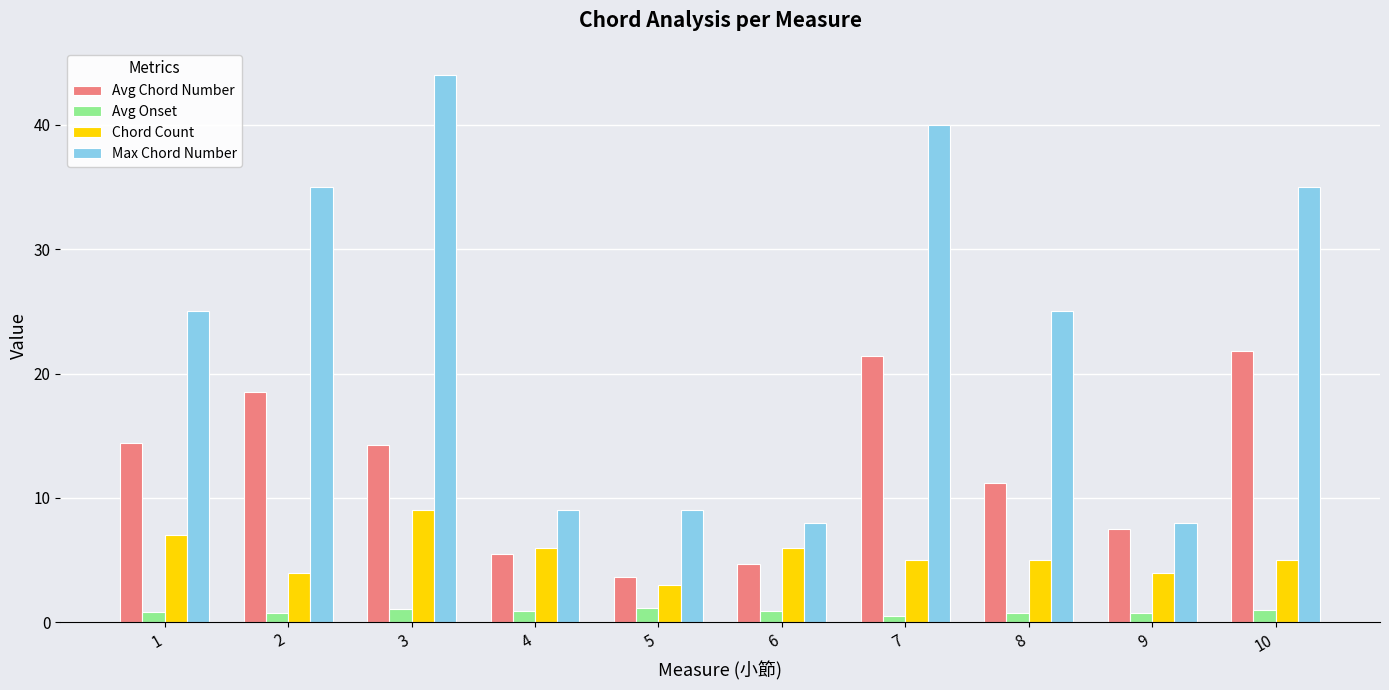

Which series has the largest total across all categories?

Max Chord Number